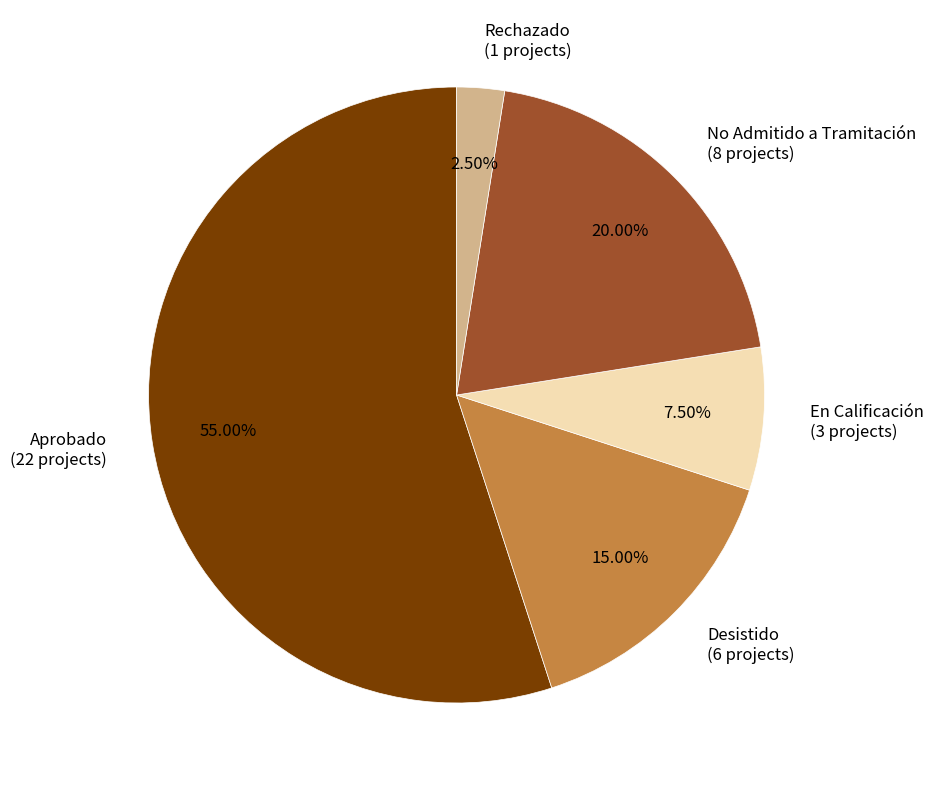

Which slice is the largest?

Aprobado